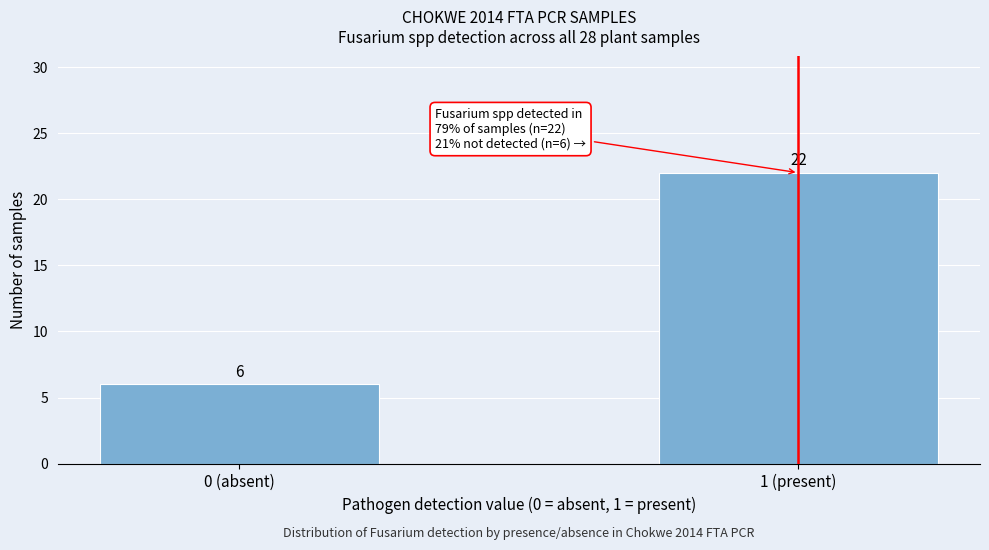

Reading left to right, transcribe all the data shown in this chart.

6	22